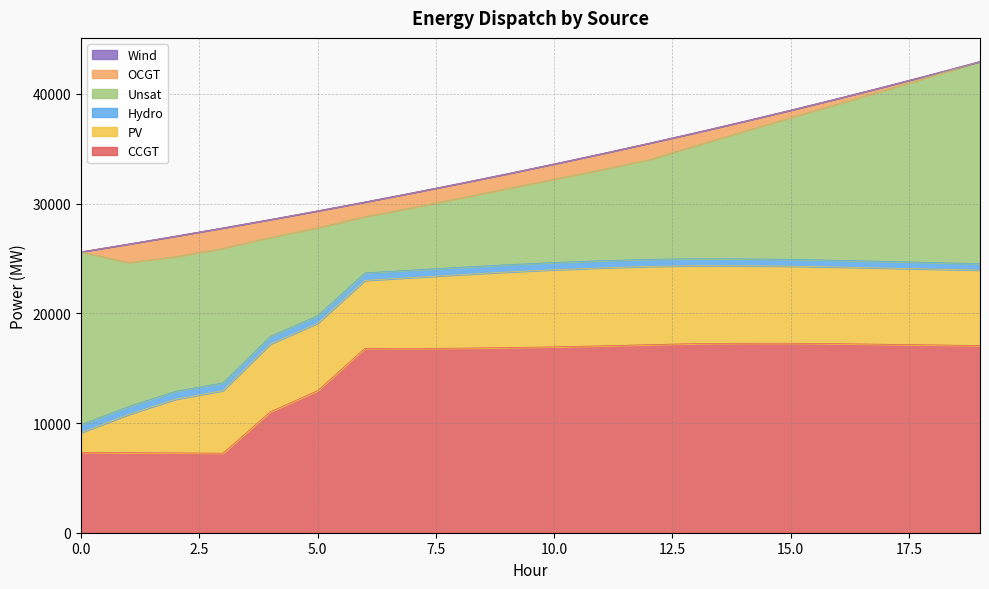

How many data points in PV are less than 6885?

10